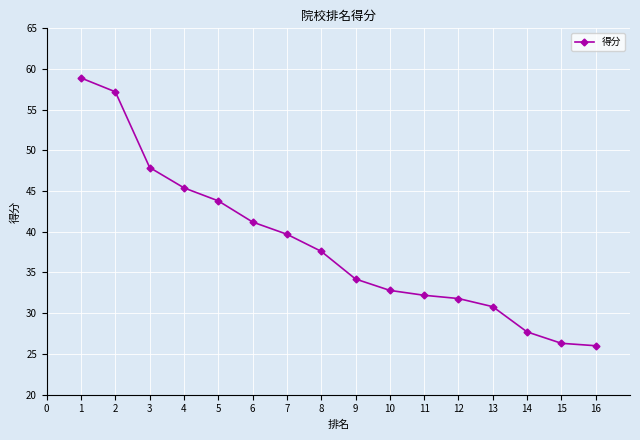

What is the sum of the values at 8 and 5?

81.4